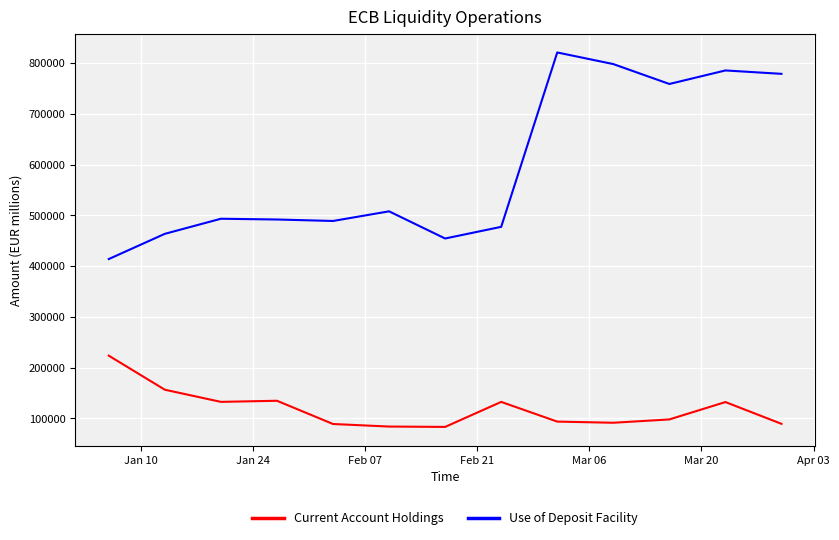

How many lines are shown in the chart?

2